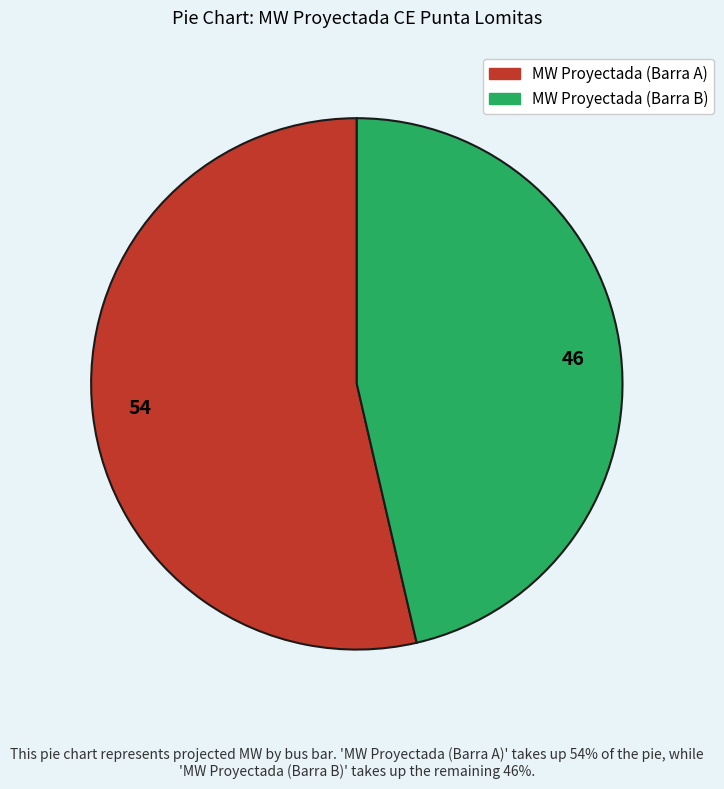

Between MW Proyectada (Barra B) and MW Proyectada (Barra A), which is larger?

MW Proyectada (Barra A)